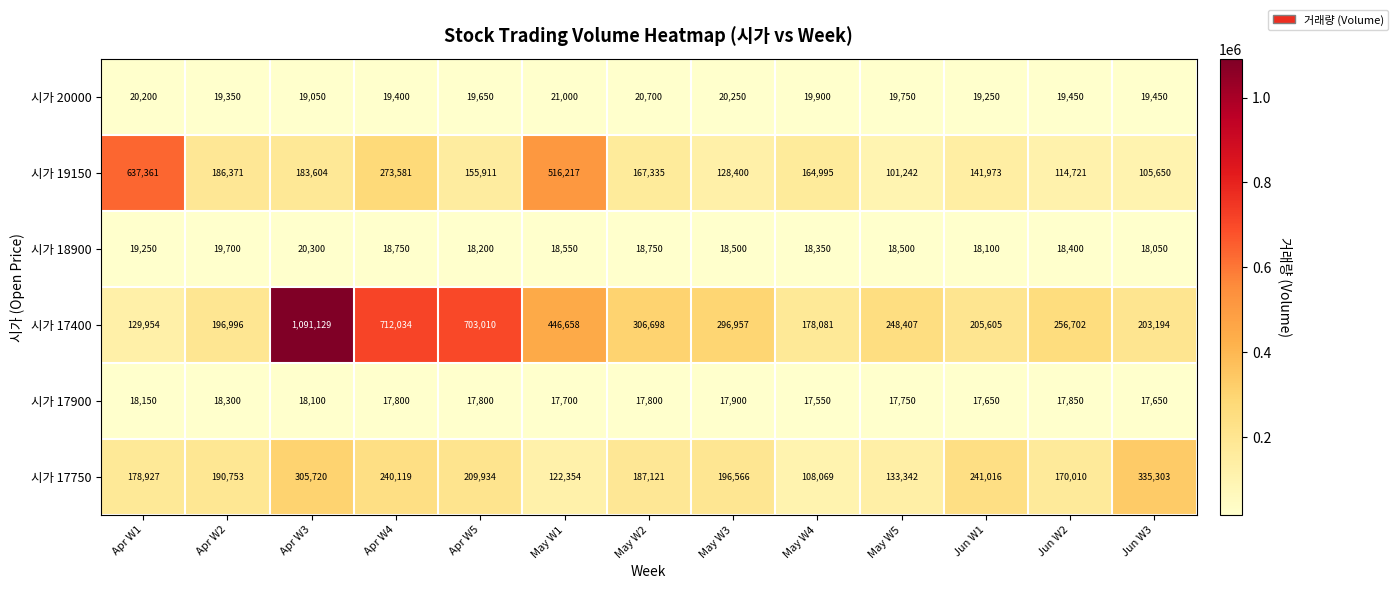

What is the total value across all series at Jun W1?

643594